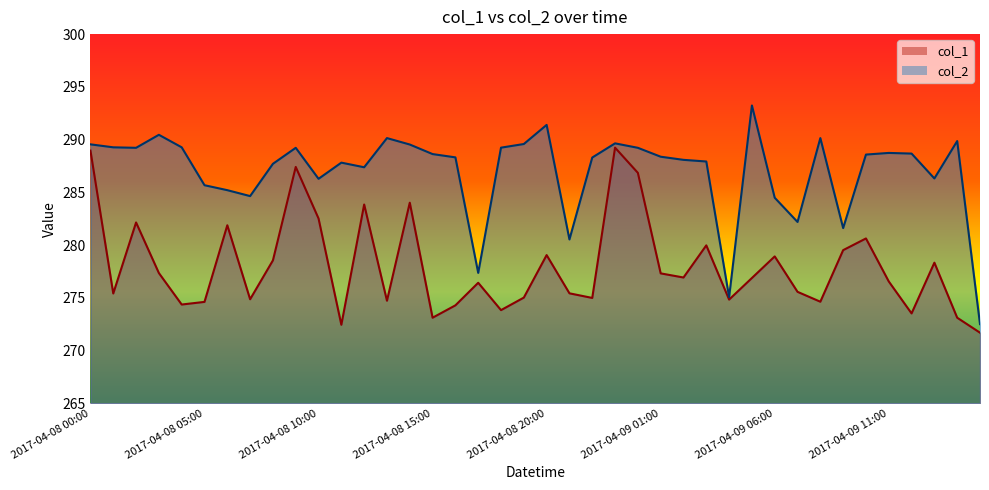

Read the col_2 value at 2017-04-08 16:00.

288.3